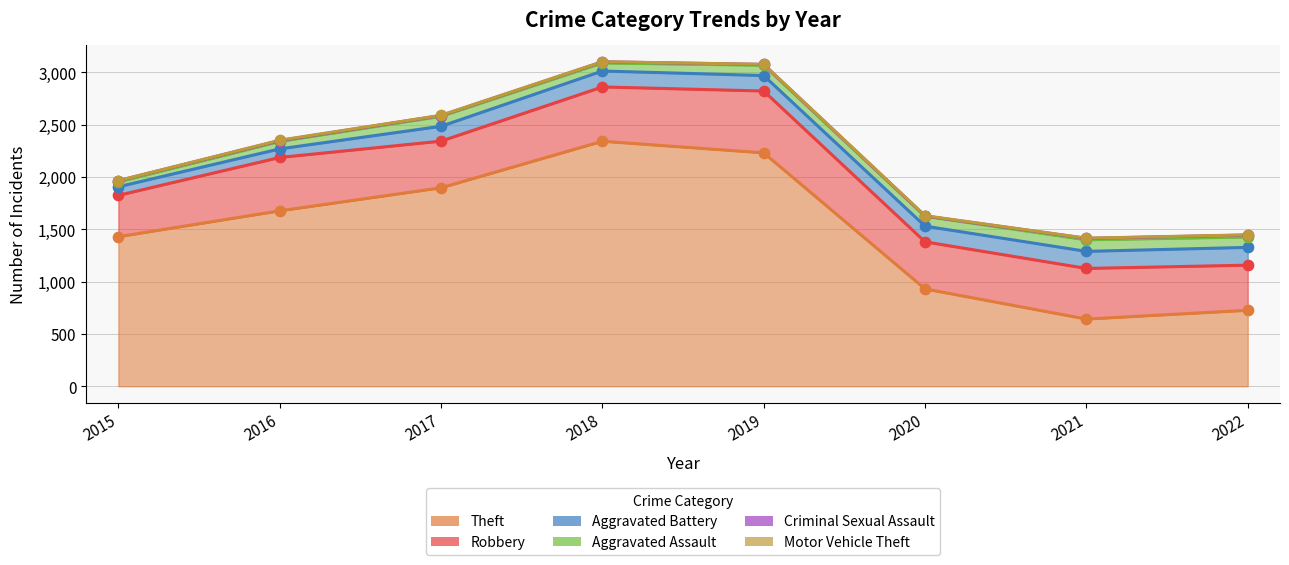

Which series has the largest Y range (max minus min)?

Theft